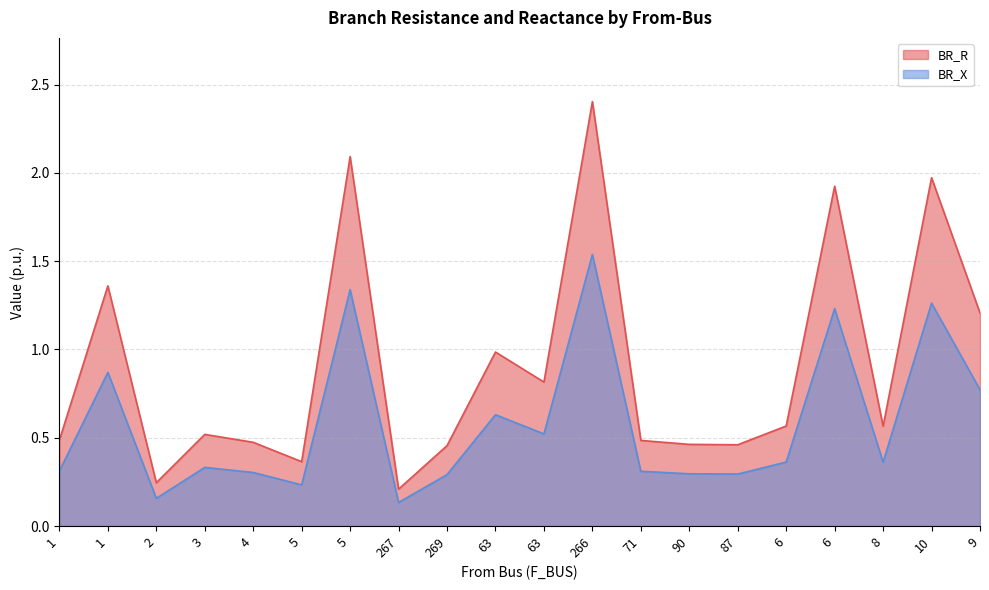

What is the value of the BR_R point at the 4th from the left?

0.5